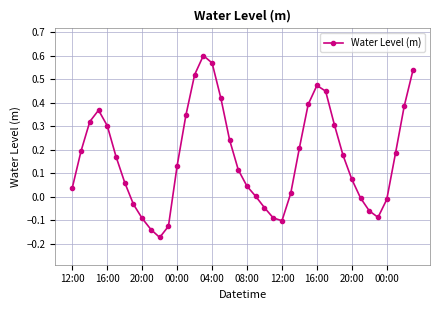

What is the difference between the second highest and minimum values?

0.7